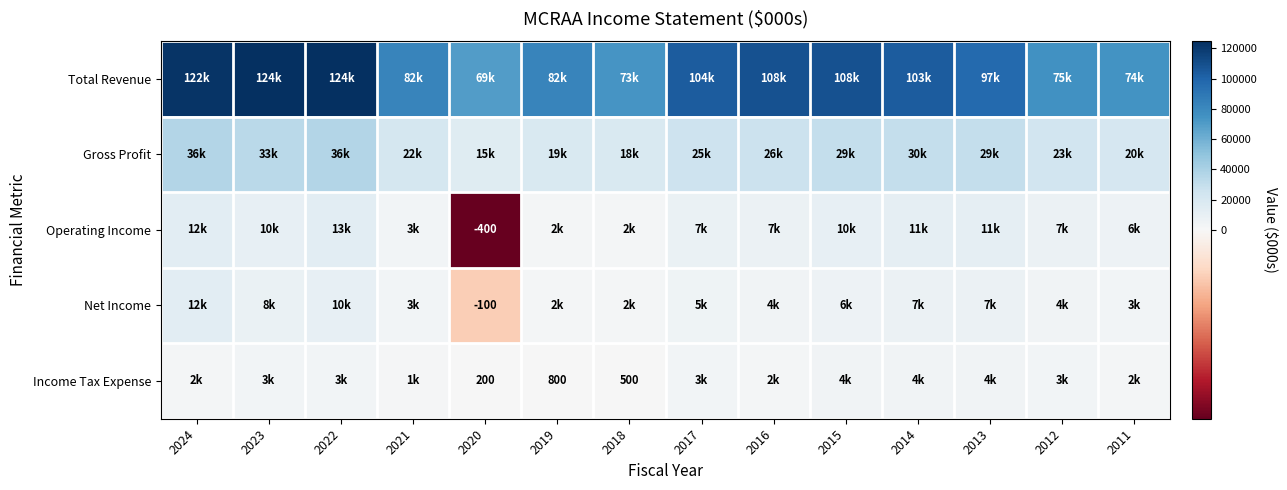

The Income Tax Expense series shows 2800 at 2016. True or false?

True